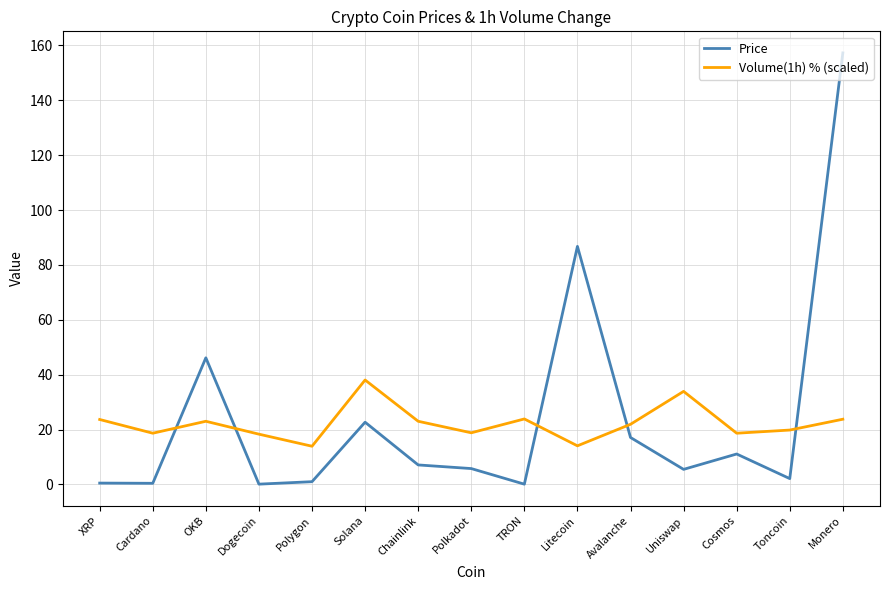

Which series has the largest range (max minus min)?

Price